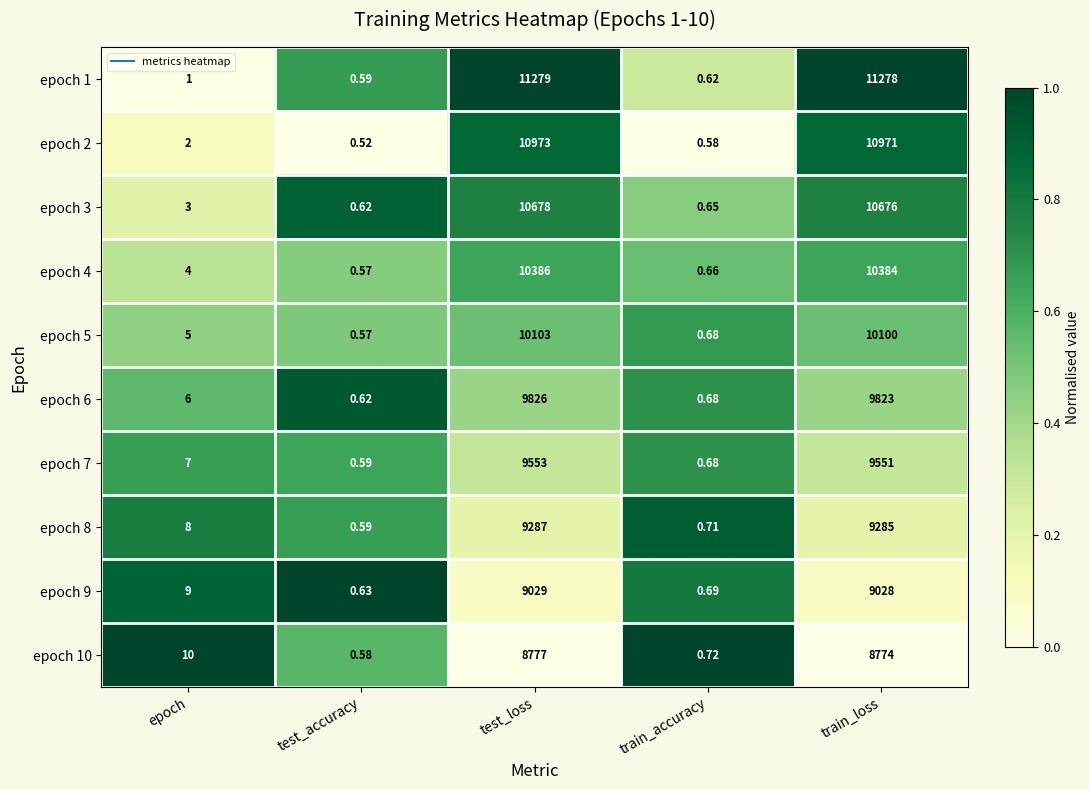

At which category does the chart reach its minimum across all series?

test_accuracy